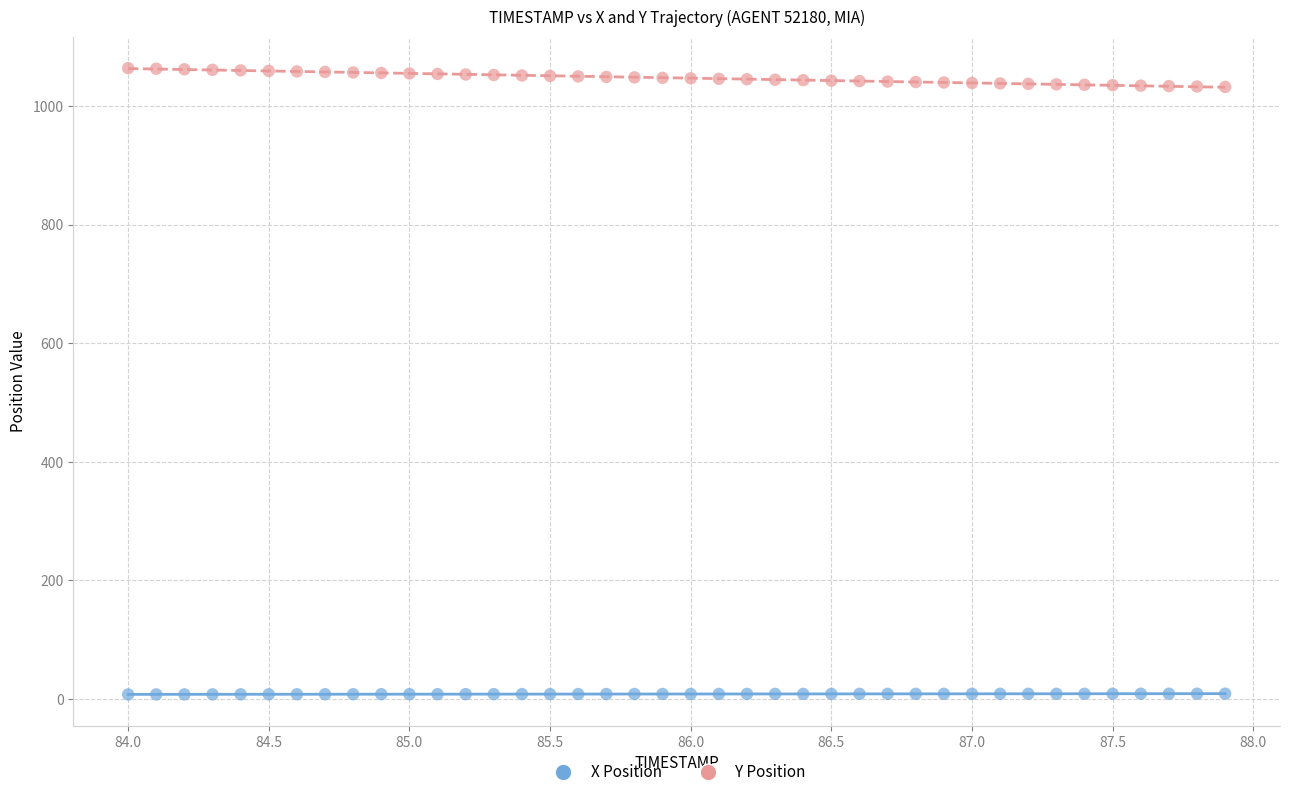

Across all data points, what is the range of Y values (max minus min)?

1056.2